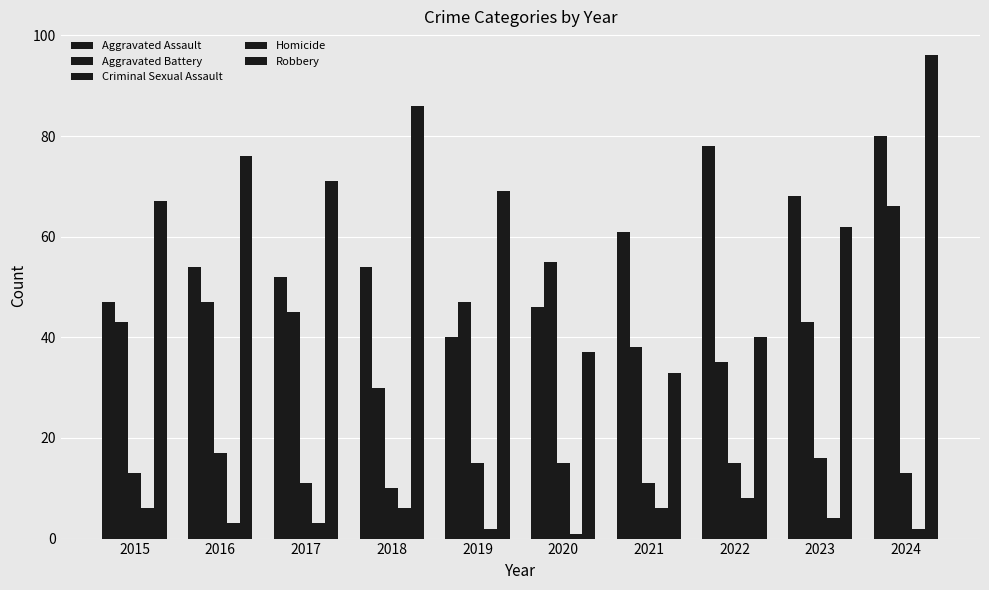

Which label corresponds to the largest value in the chart?

2024